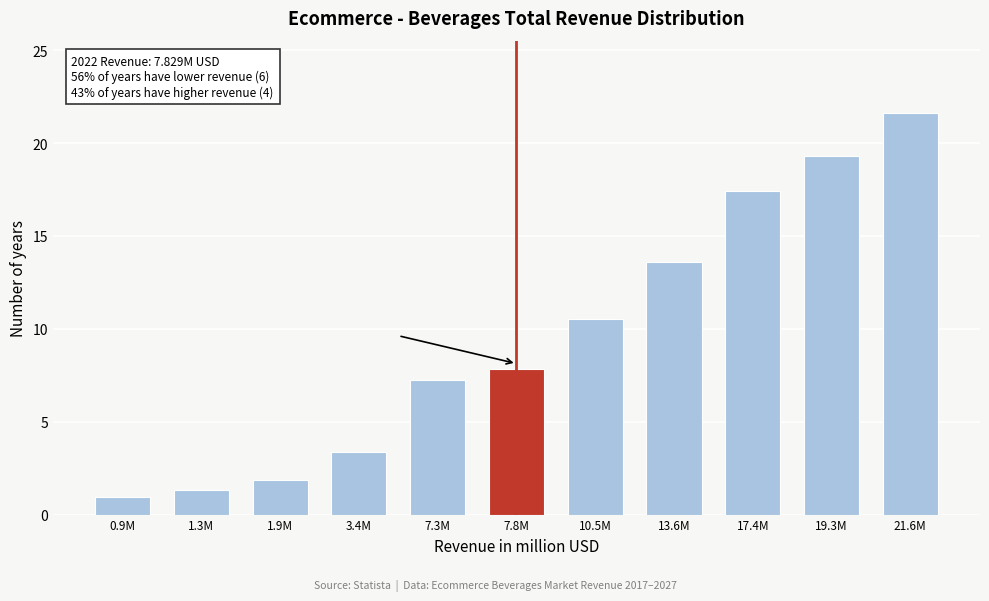

Reading left to right, list all the values displayed in this chart.

0.9M=0.9	1.3M=1.3	1.9M=1.9	3.4M=3.4	7.3M=7.3	7.8M=7.8	10.5M=10.5	13.6M=13.6	17.4M=17.4	19.3M=19.3	21.6M=21.6